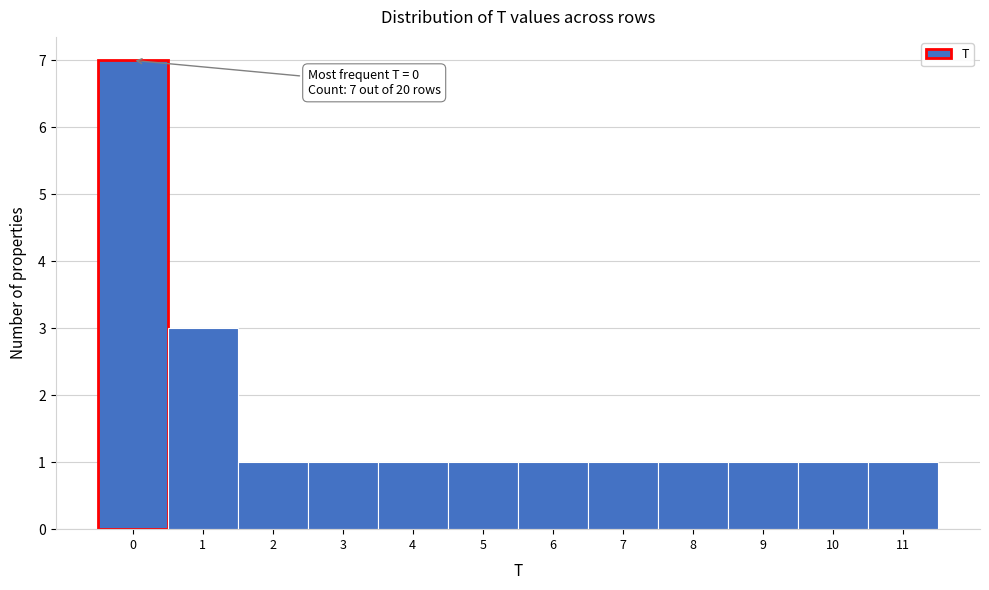

Reading left to right, transcribe all the data shown in this chart.

7	3	1	1	1	1	1	1	1	1	1	1